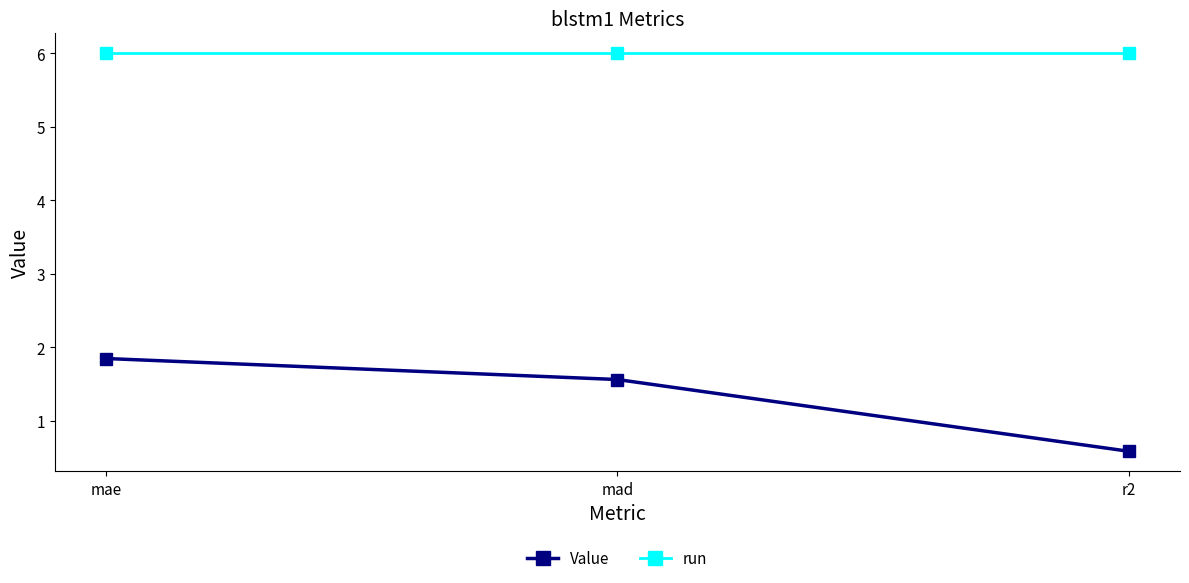

List the series in order of their peak value, lowest first.

Value, run